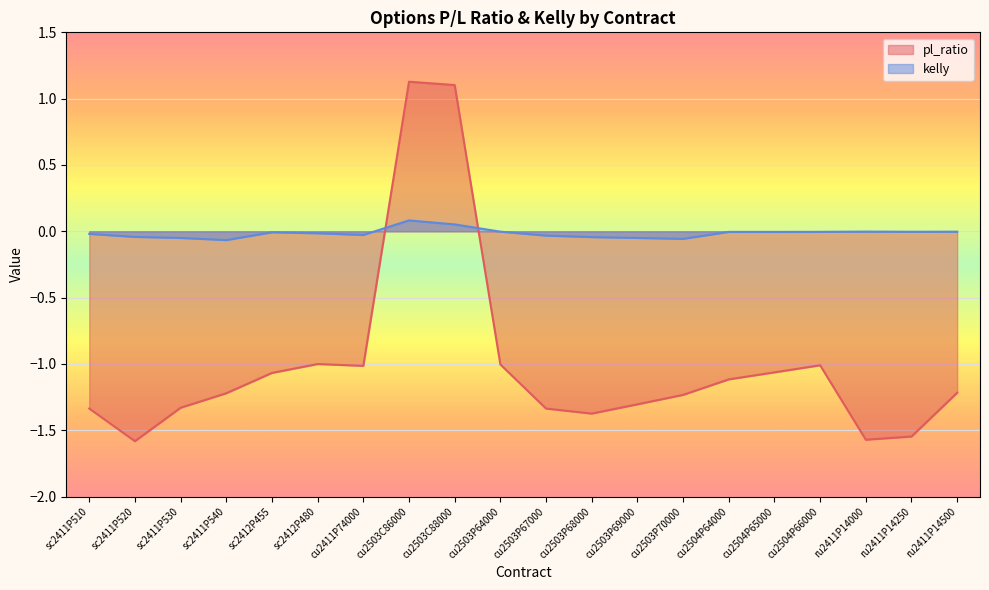

What is the maximum value shown in the chart?

1.1